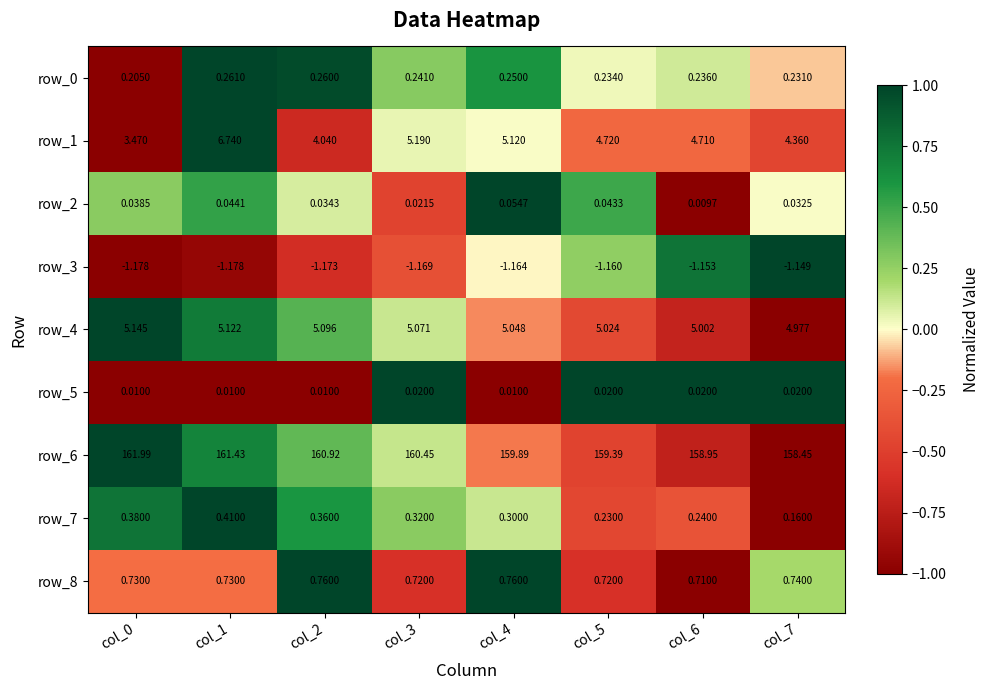

Is the value of row_4 at col_1 greater than the value of row_1 at col_0?

Yes